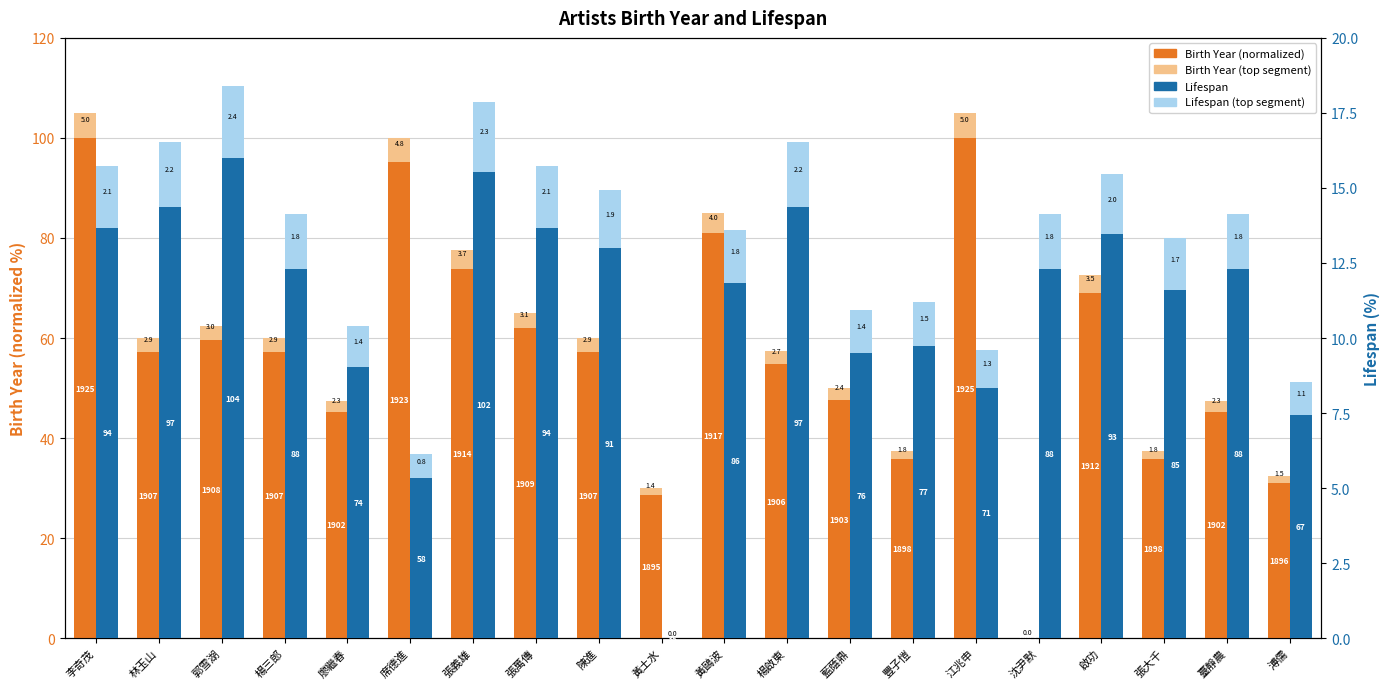

Which series changed the most between 席德進 and 啟功?

Birth Year (normalized)